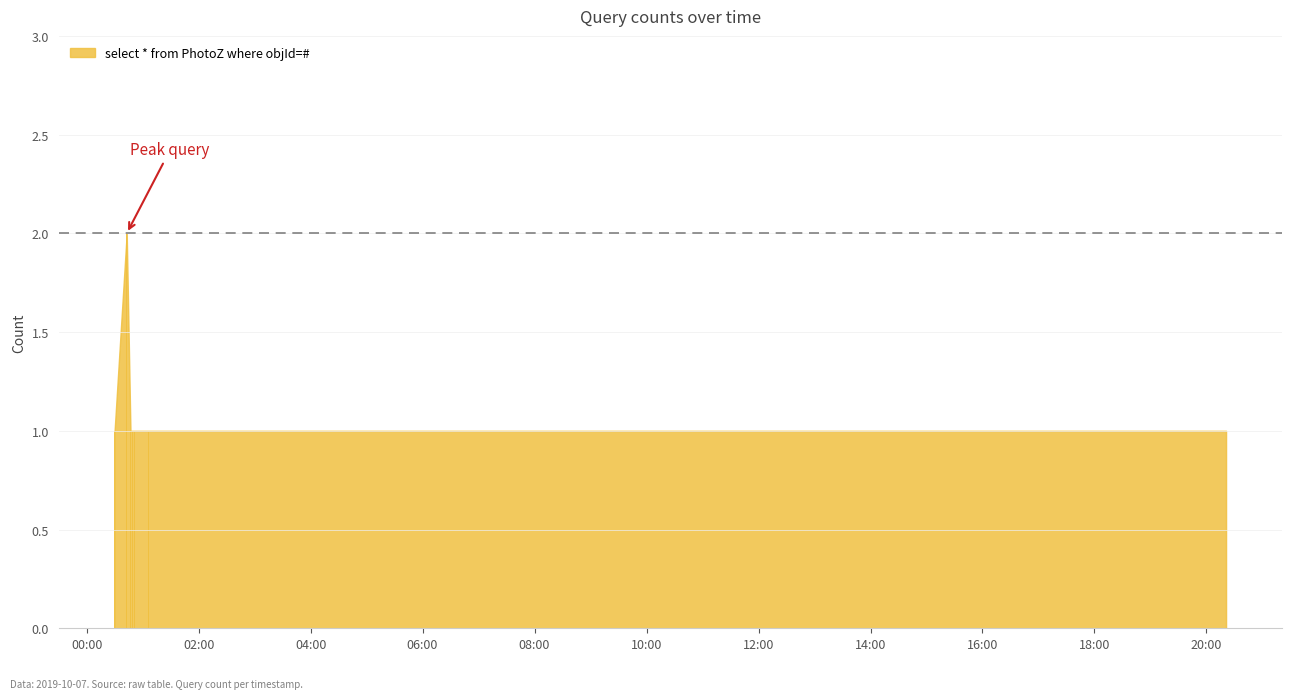

Rank the categories by value from highest to lowest.

2019-10-07 00:43:00, 2019-10-07 00:30:00, 2019-10-07 00:47:00, 2019-10-07 00:49:00, 2019-10-07 00:51:00, 2019-10-07 01:06:00, 2019-10-07 20:21:00